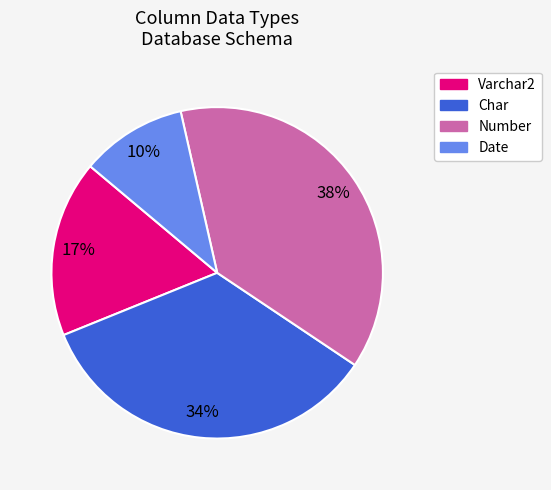

Combined, do Char and Number account for over 50%?

Yes